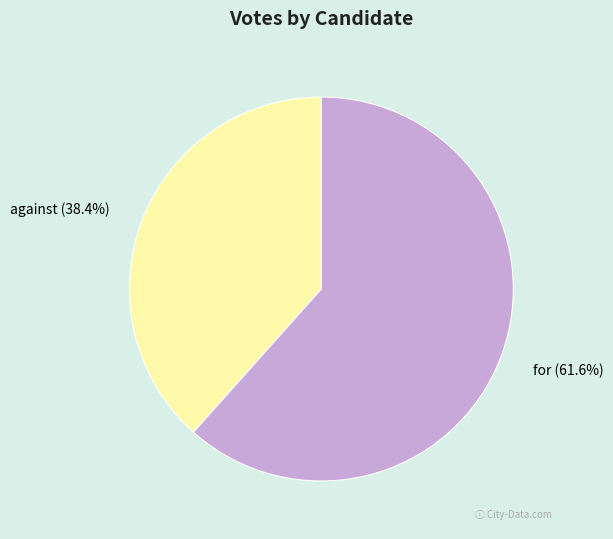

What percentage do against and for together represent?

100.0%